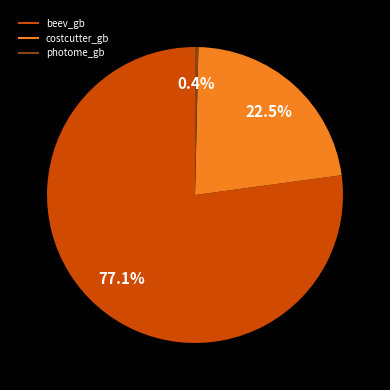

To the nearest percent, what is the difference between the costcutter_gb and photome_gb slice percentages?

22%